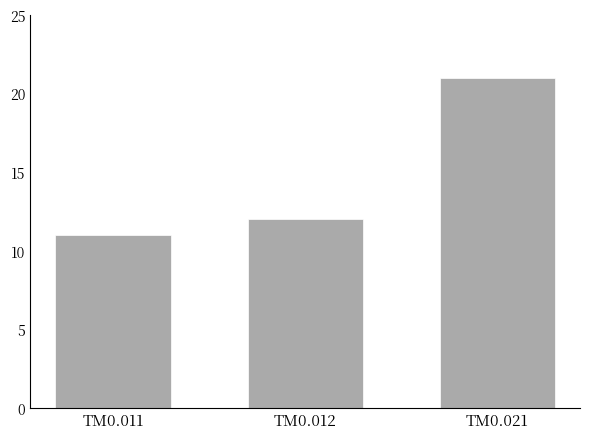

Which has a higher value, TM0.012 or TM0.021?

TM0.021